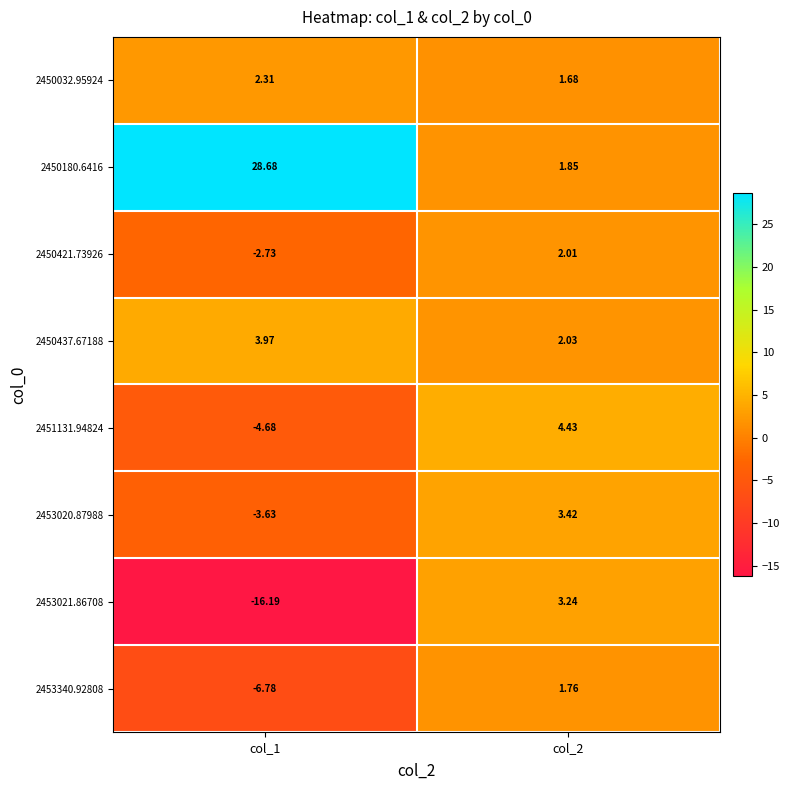

Is the value of 2453020.87988 at col_1 greater than the value of 2450437.67188 at col_1?

No